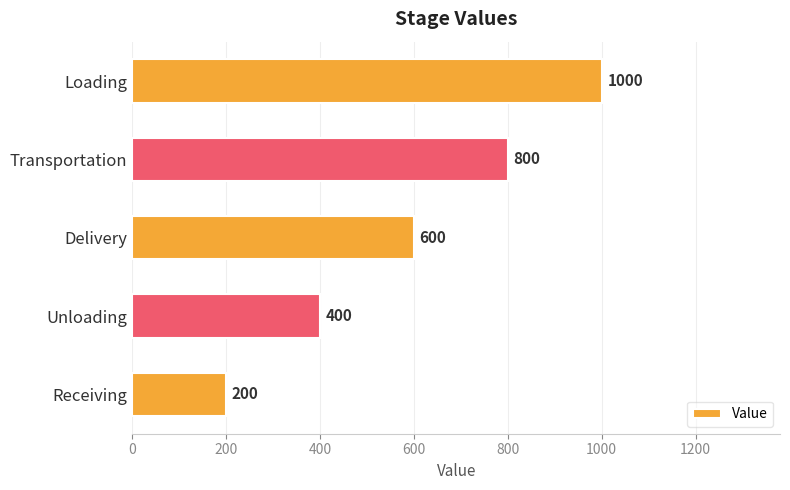

Reading top to bottom, extract all data points from this chart.

Loading=1000	Transportation=800	Delivery=600	Unloading=400	Receiving=200